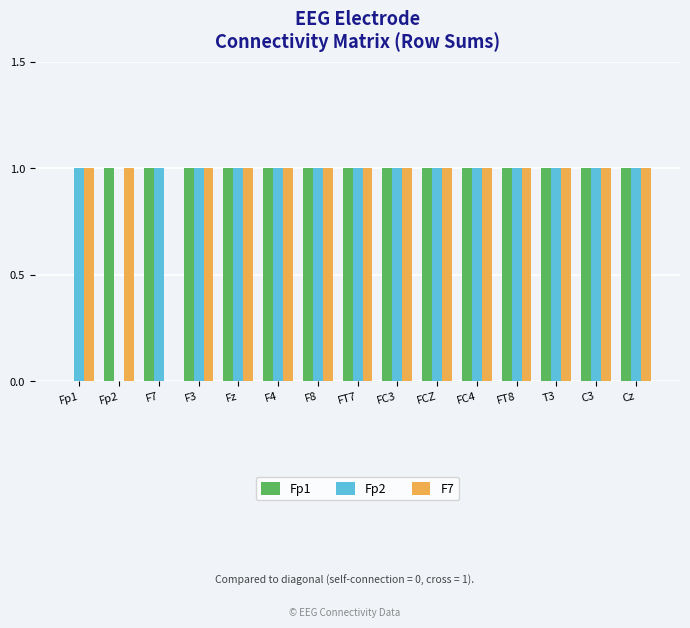

The value of Fp2 at F4 is 0. True or false?

False